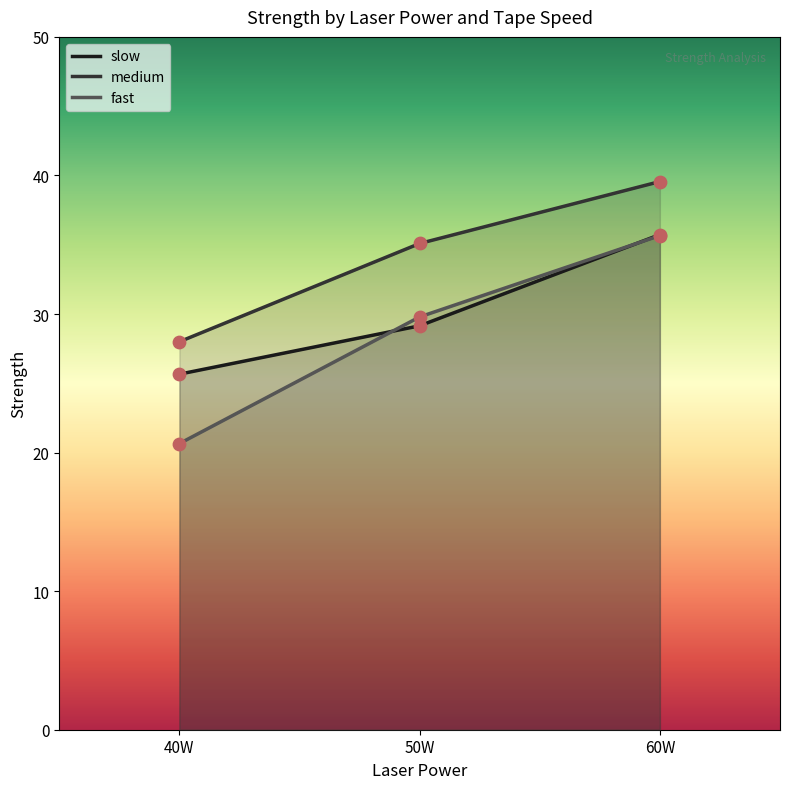

Is the value of fast at 60W greater than the value of slow at 40W?

Yes